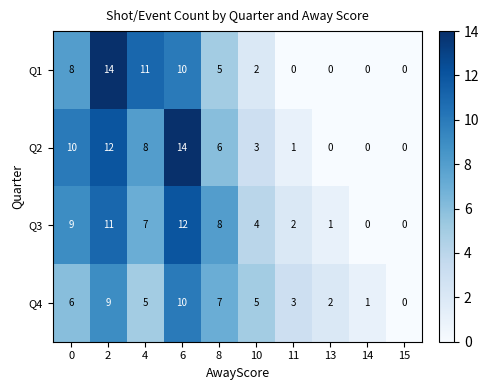

What is the maximum value for Q3?

12